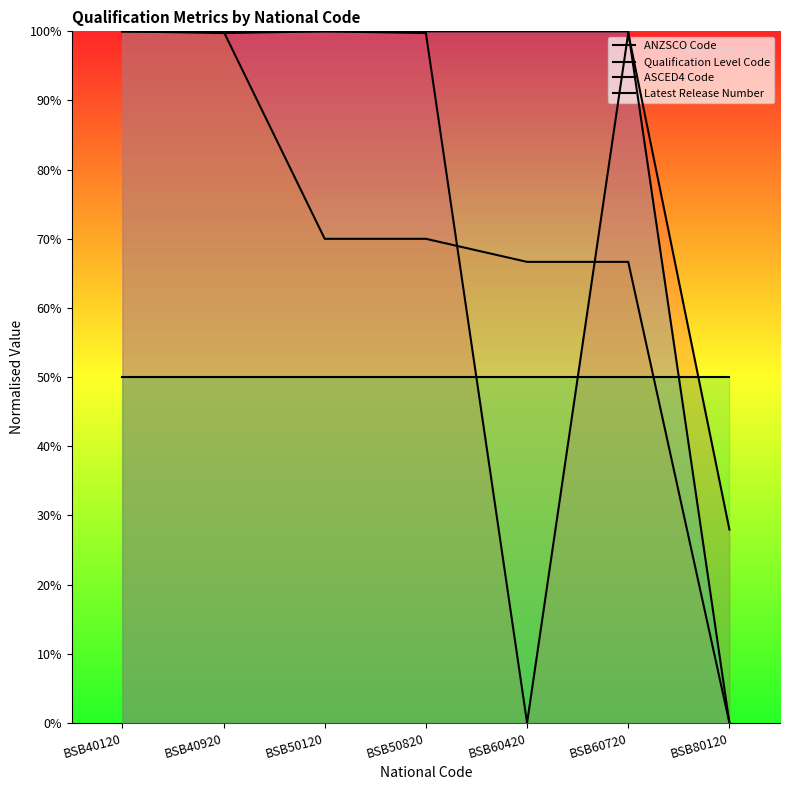

How many data points in ASCED4 Code are less than 100?

1